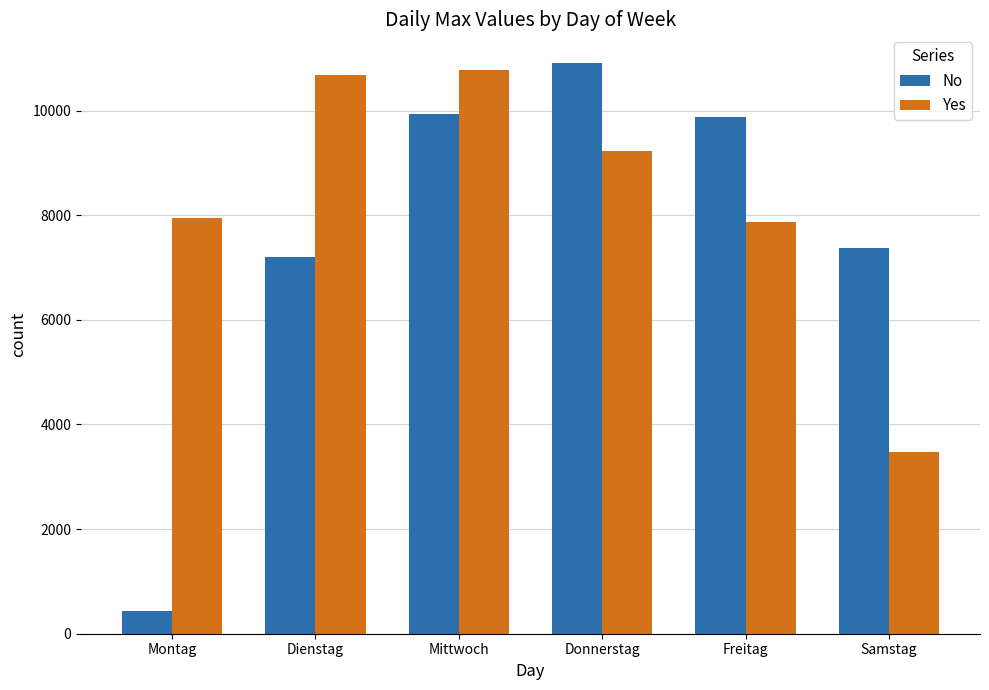

At which label does No first exceed 9878?

Mittwoch